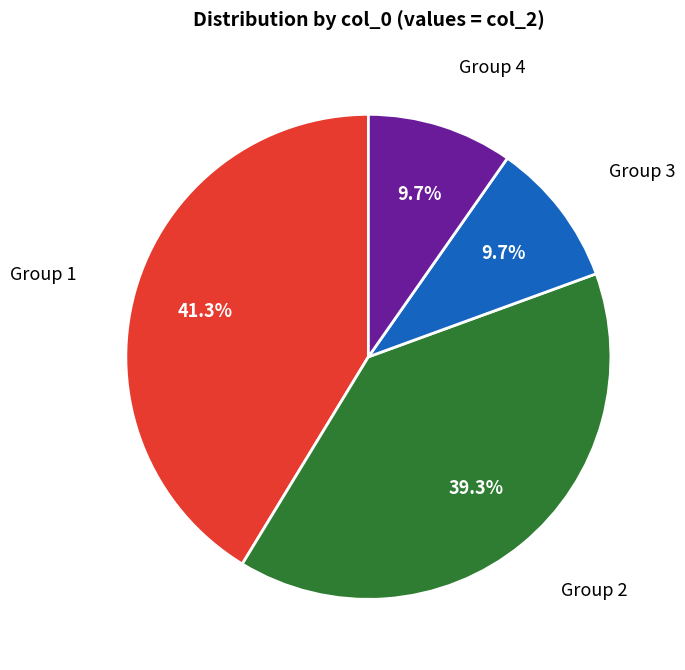

Which slice is the largest?

Group 1